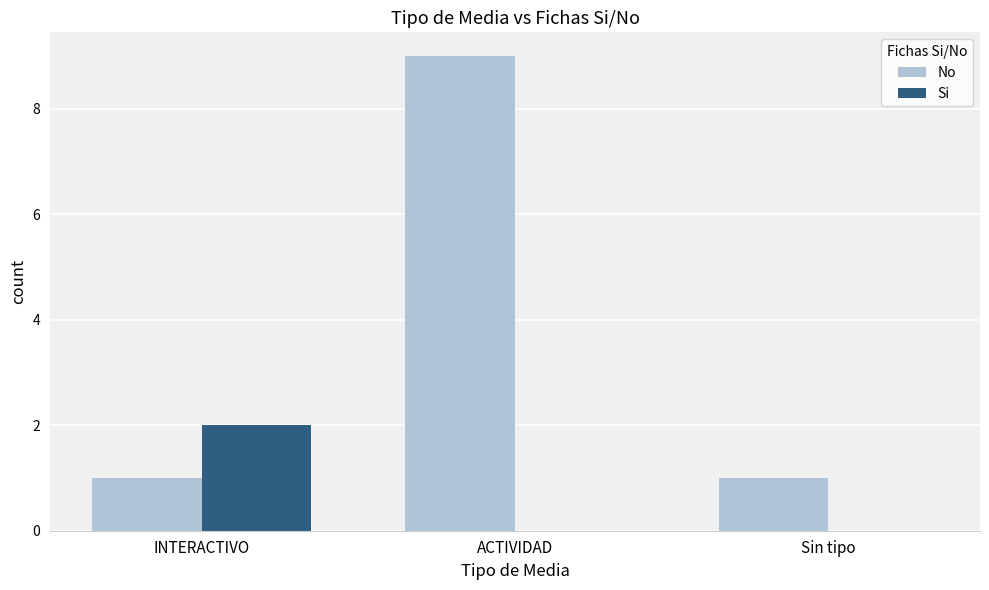

How many No values are between 1 and 9?

3